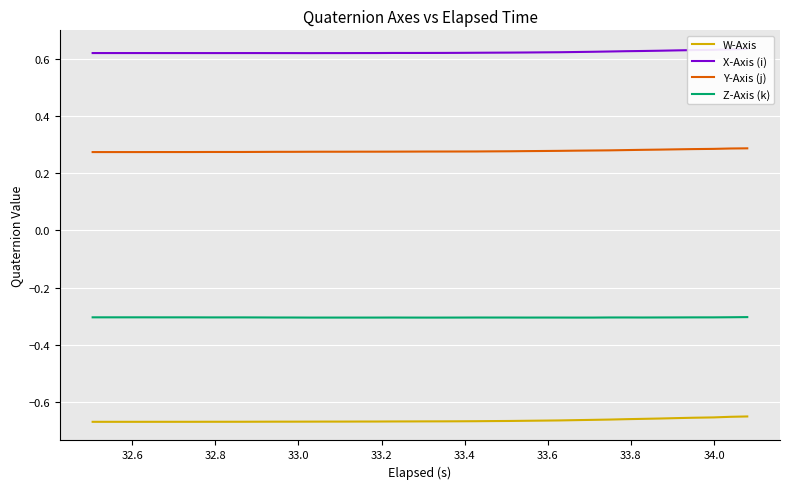

What is the maximum value for Z-Axis (k)?

-0.3